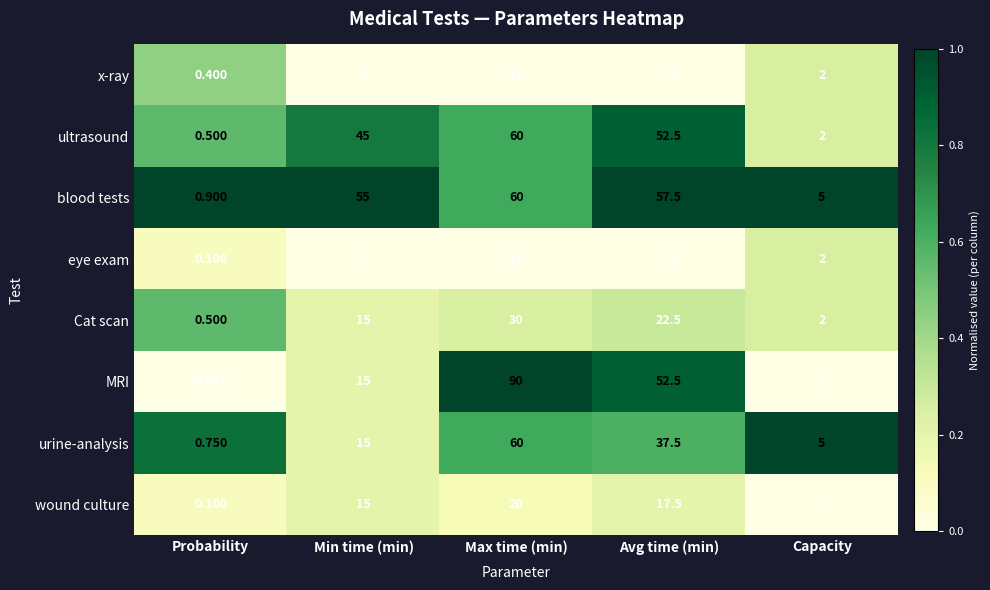

At which category does the chart reach its peak across all series?

Max time (min)